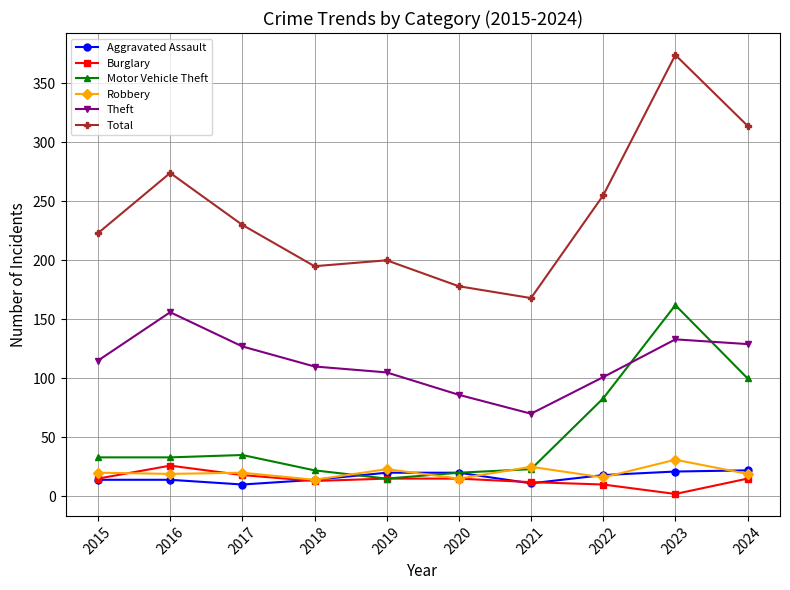

Which series has the largest total across all categories?

Total